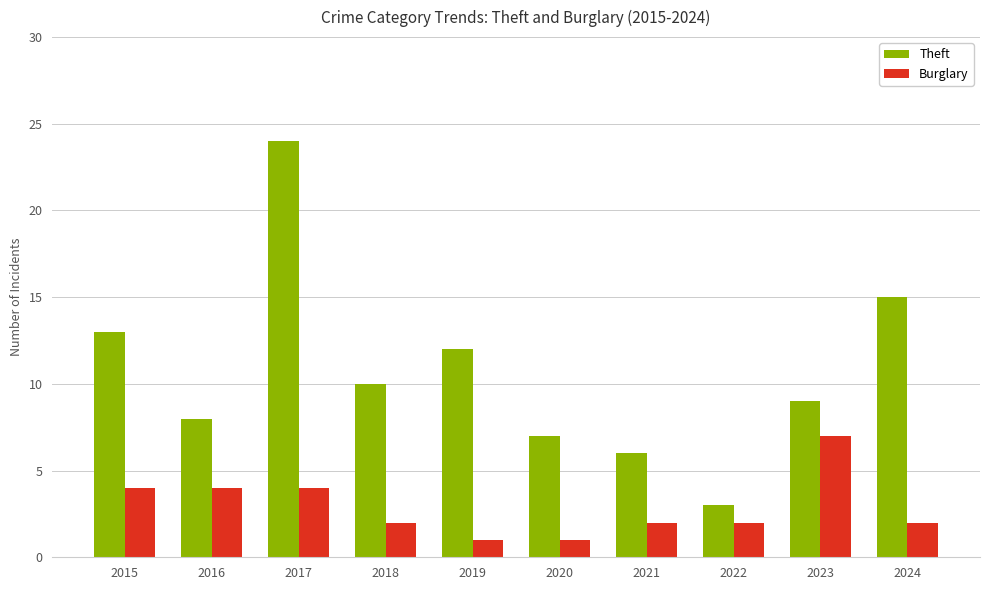

Reading left to right, transcribe all the data shown in this chart.

Theft: 2015=13	2016=8	2017=24	2018=10	2019=12	2020=7	2021=6	2022=3	2023=9	2024=15
Burglary: 2015=4	2016=4	2017=4	2018=2	2019=1	2020=1	2021=2	2022=2	2023=7	2024=2